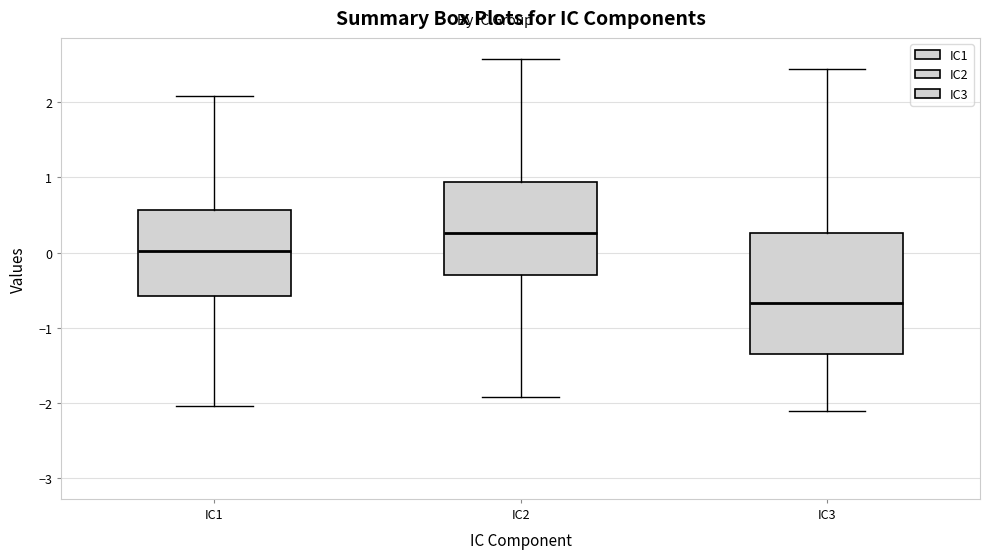

Comparing the boxes themselves (not the whiskers), which one is the tallest?

IC3